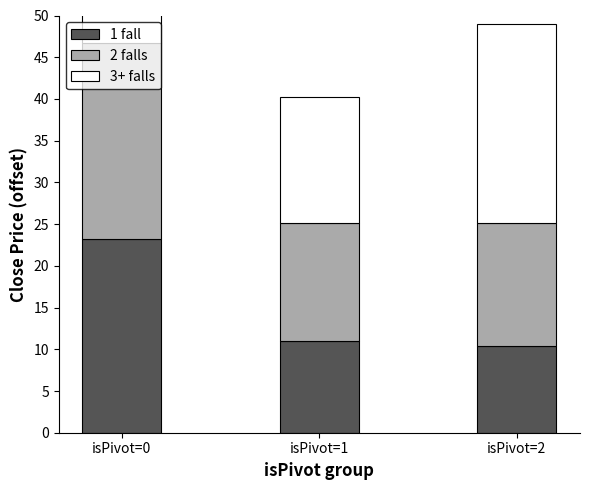

At which label does 2 falls reach its peak?

isPivot=0